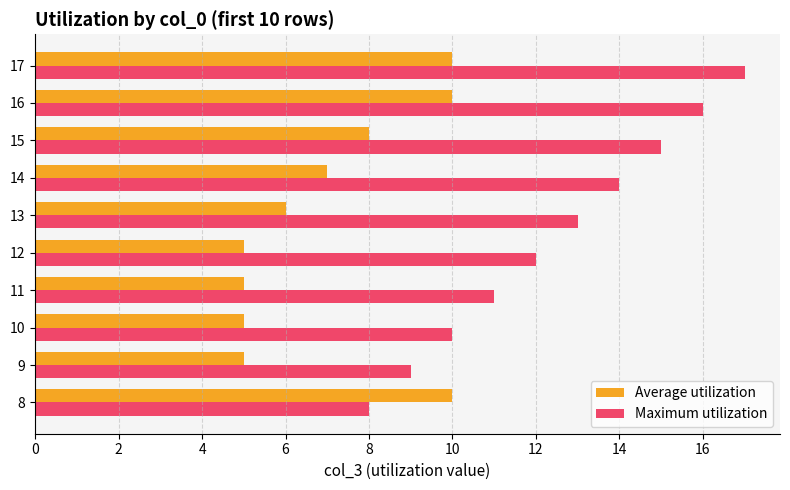

Is it true that Average utilization equals 8 at 9?

False